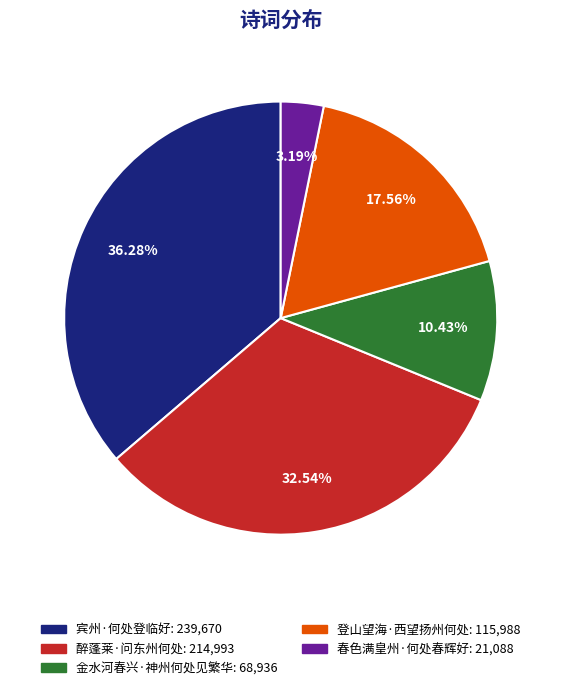

Count the number of slices in the pie.

5